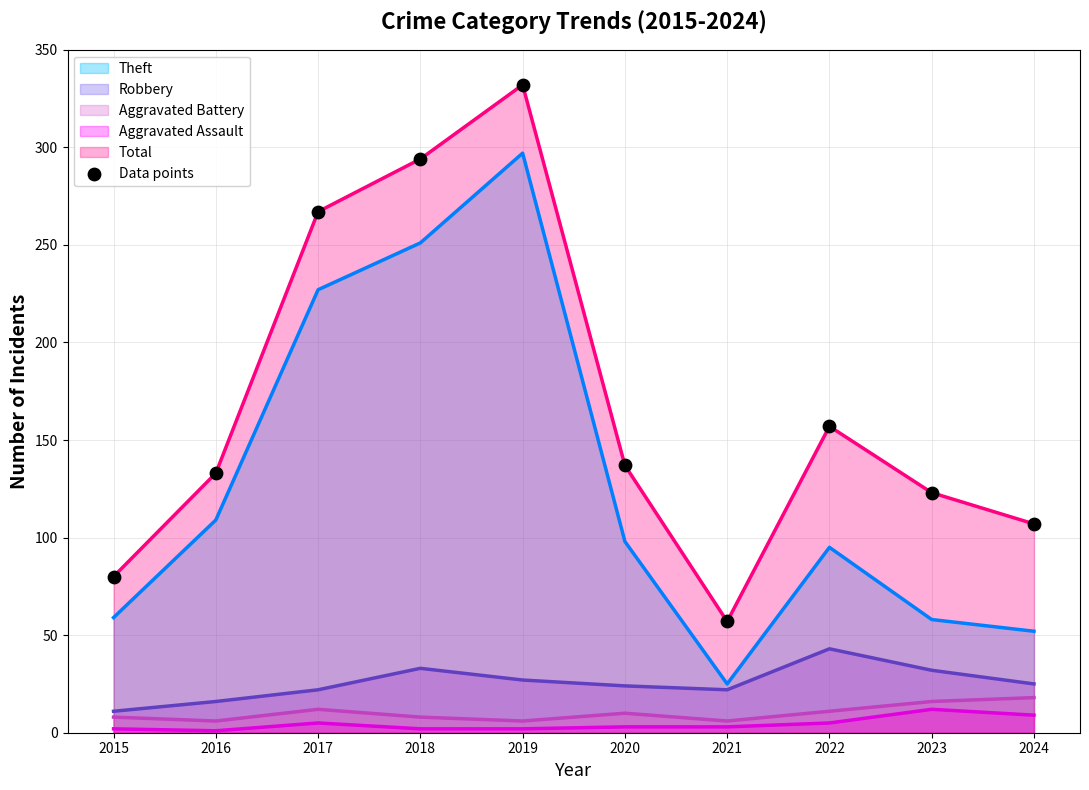

What is the ratio of the value at 2022 to the value at 2019?

0.5